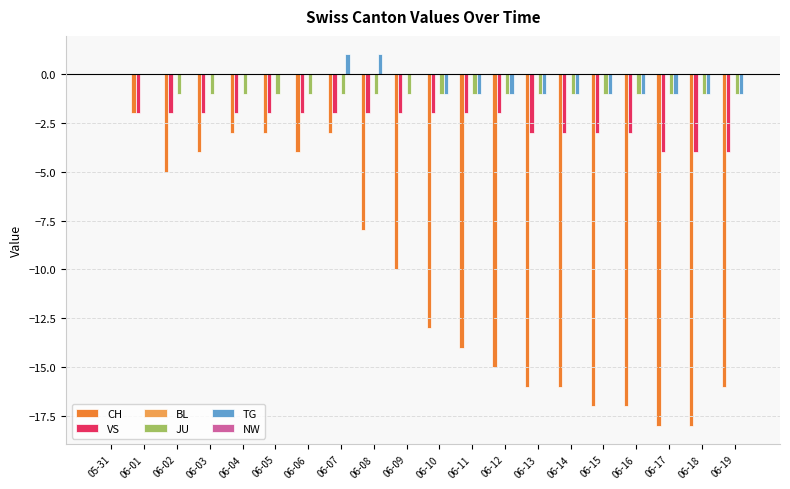

Between 06-13 and 06-17, which series saw the biggest shift?

CH